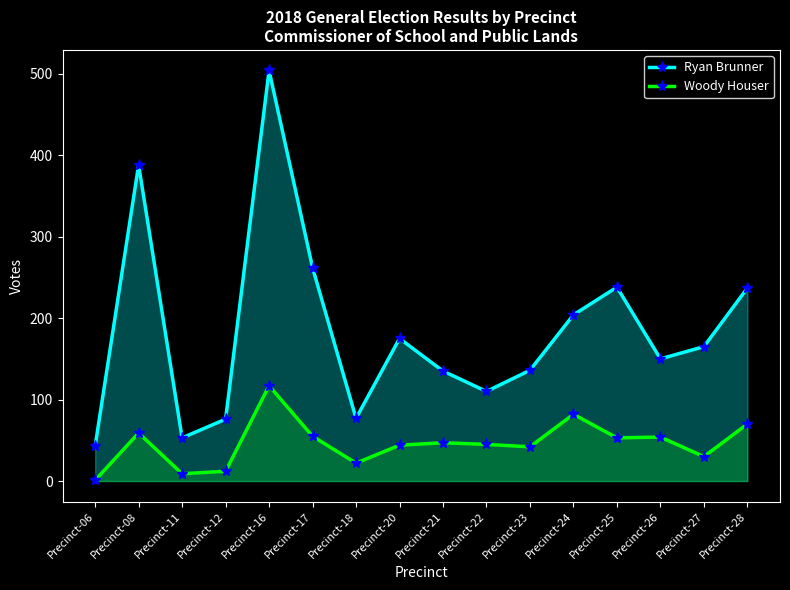

True or false: Woody Houser has more than 2 points higher than both neighbors.

True